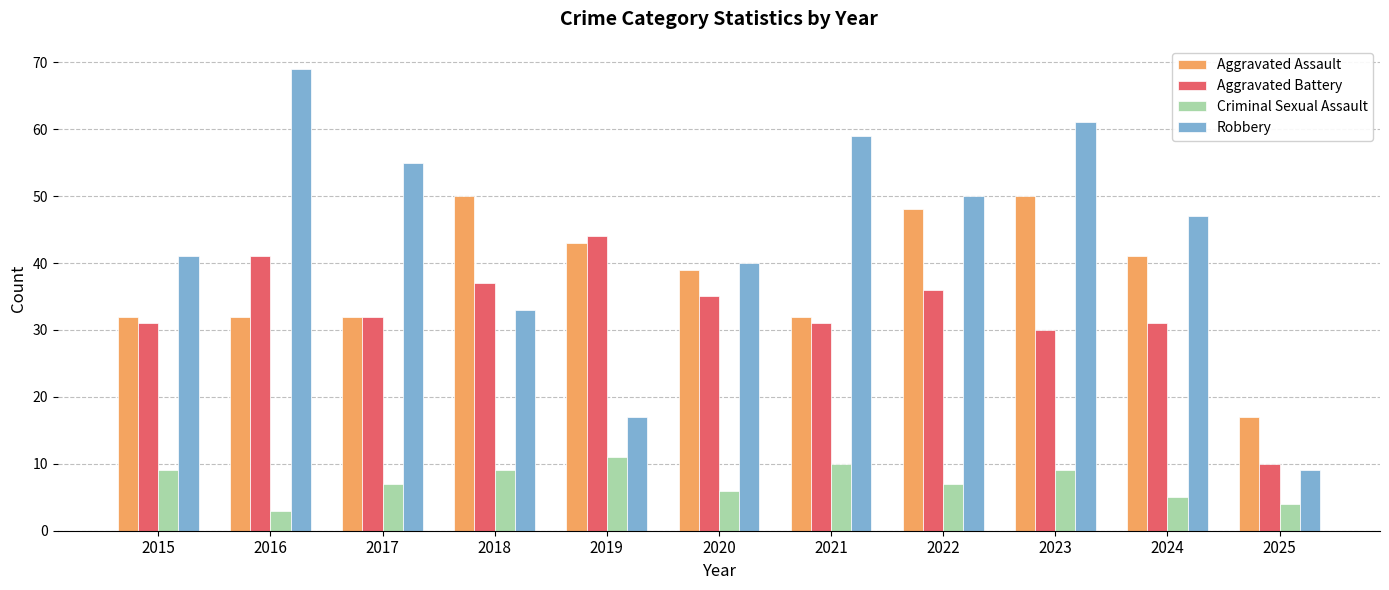

List the labels in order of Robbery value, smallest first.

2025, 2019, 2018, 2020, 2015, 2024, 2022, 2017, 2021, 2023, 2016